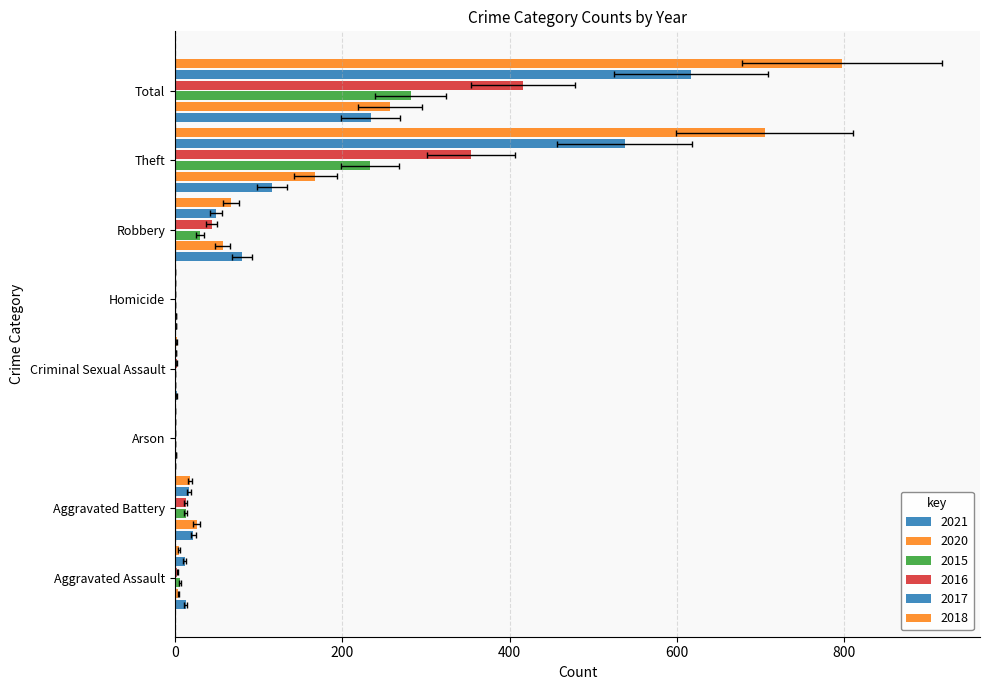

Which series has the largest range (max minus min)?

2018